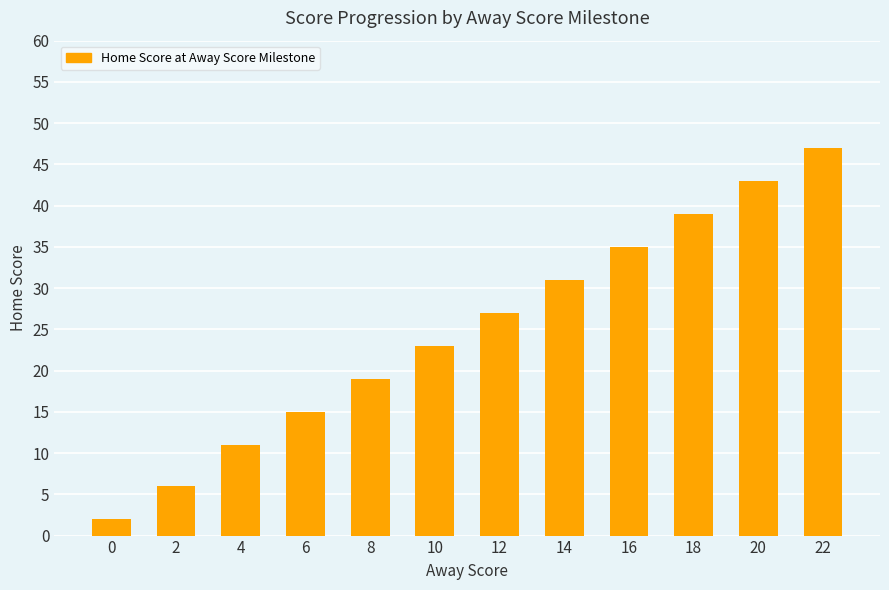

Where is the data nearest to the value 24?

10